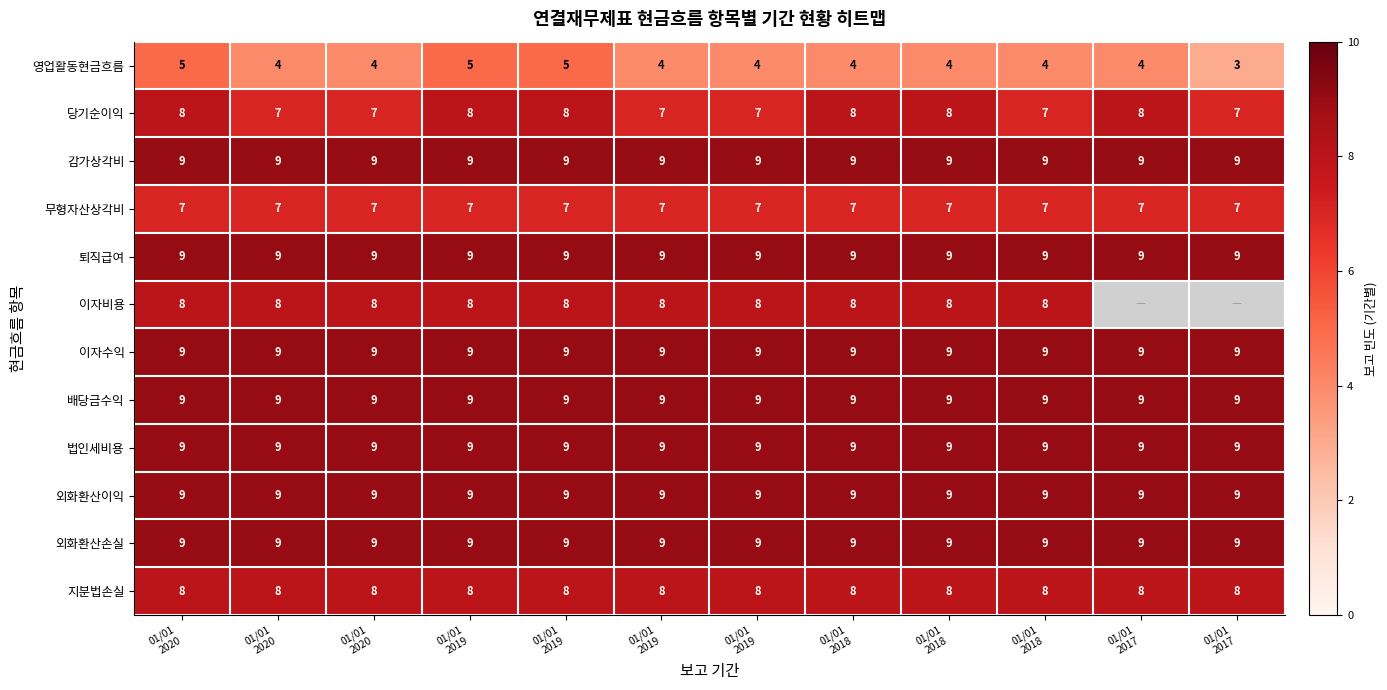

At which category is the sum across all series the highest?

01/01
2020